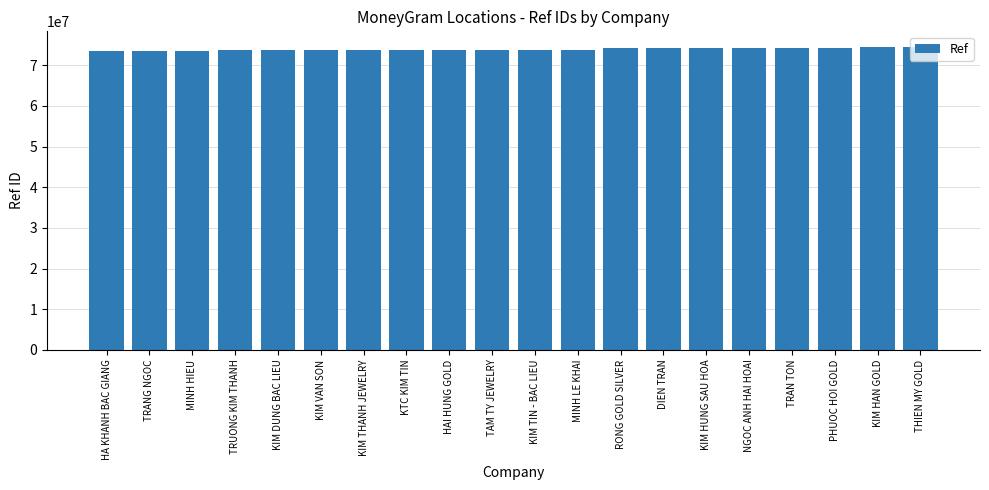

What is the sum of all values?

1478290105